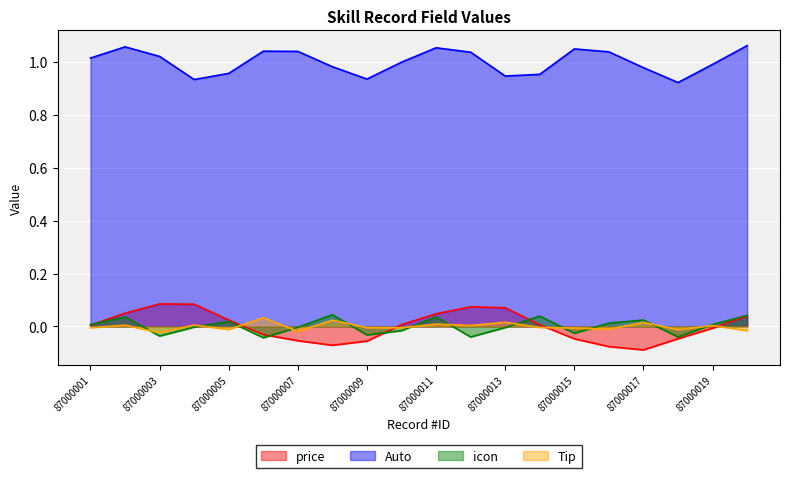

How many categories are shown in the chart?

20